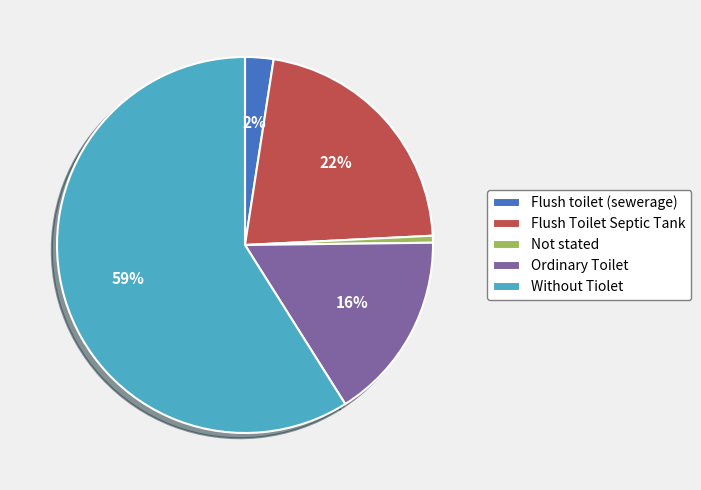

Do Flush Toilet Septic Tank and Ordinary Toilet together represent more than half of the pie?

No